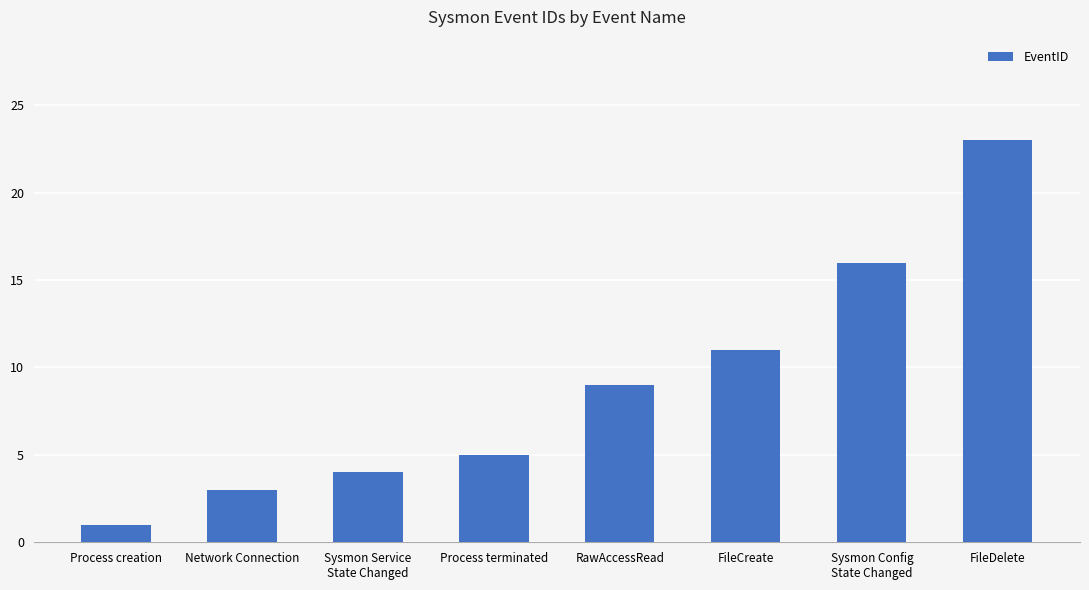

How many data points are less than 9?

4